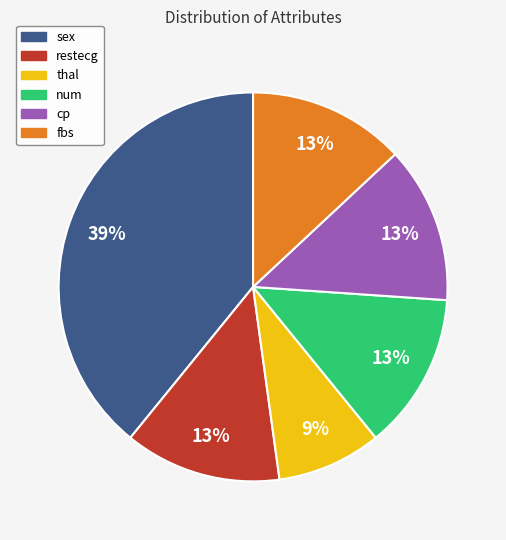

What is the largest slice in the pie chart?

sex